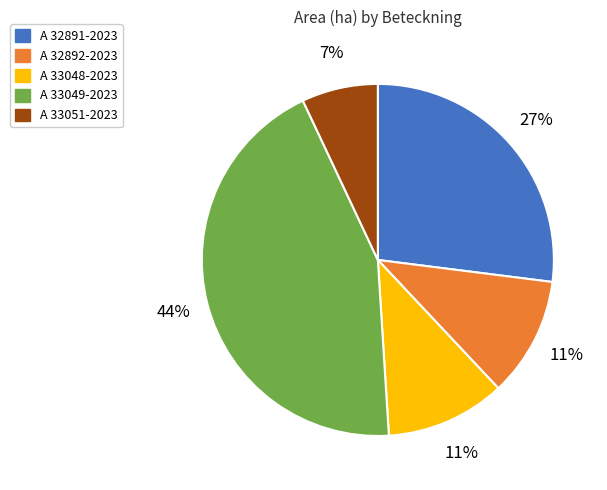

Is there any slice that represents more than half of the pie?

No